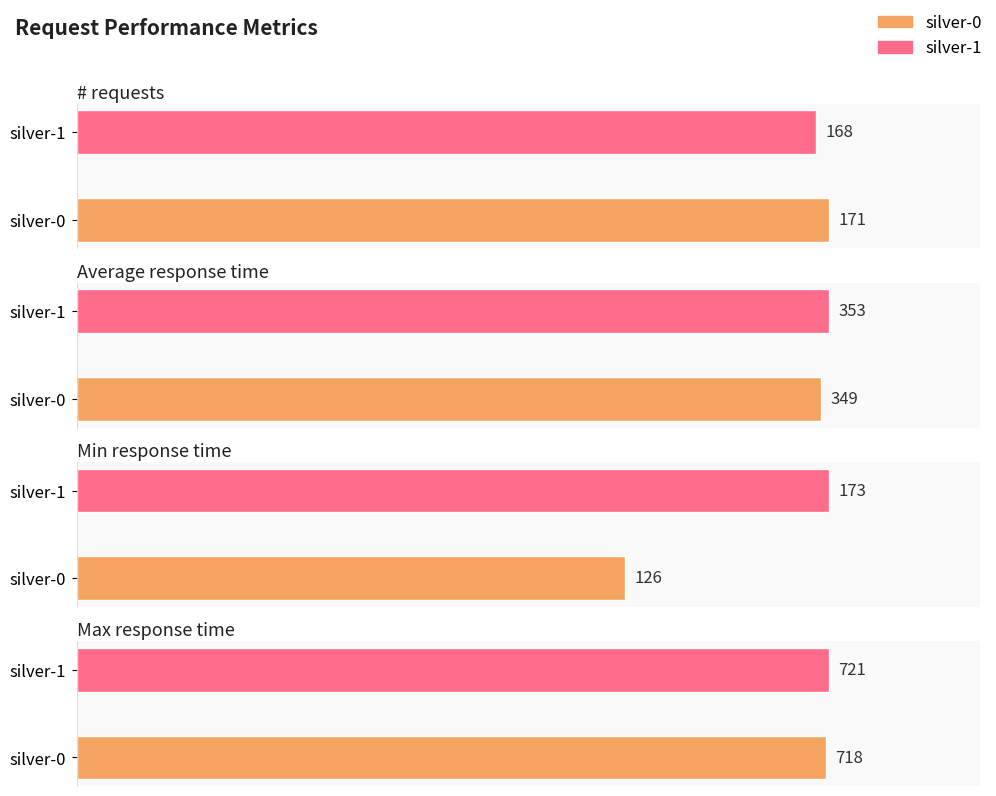

Are the bars horizontal?

Yes